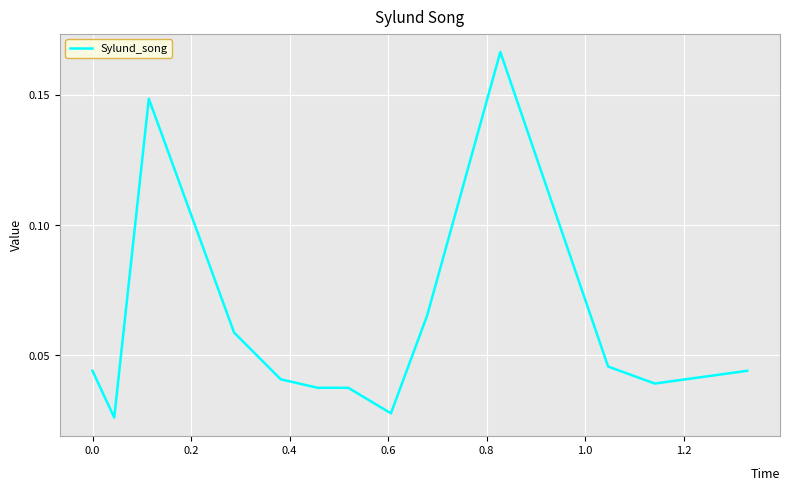

What is the maximum value shown in the chart?

0.2